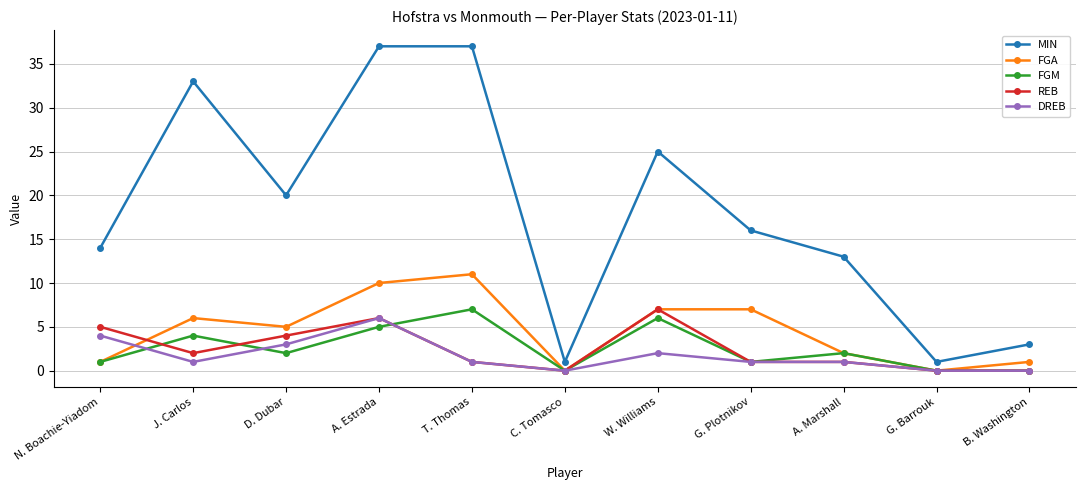

Is the value of FGA at G. Plotnikov greater than the value of DREB at A. Estrada?

Yes